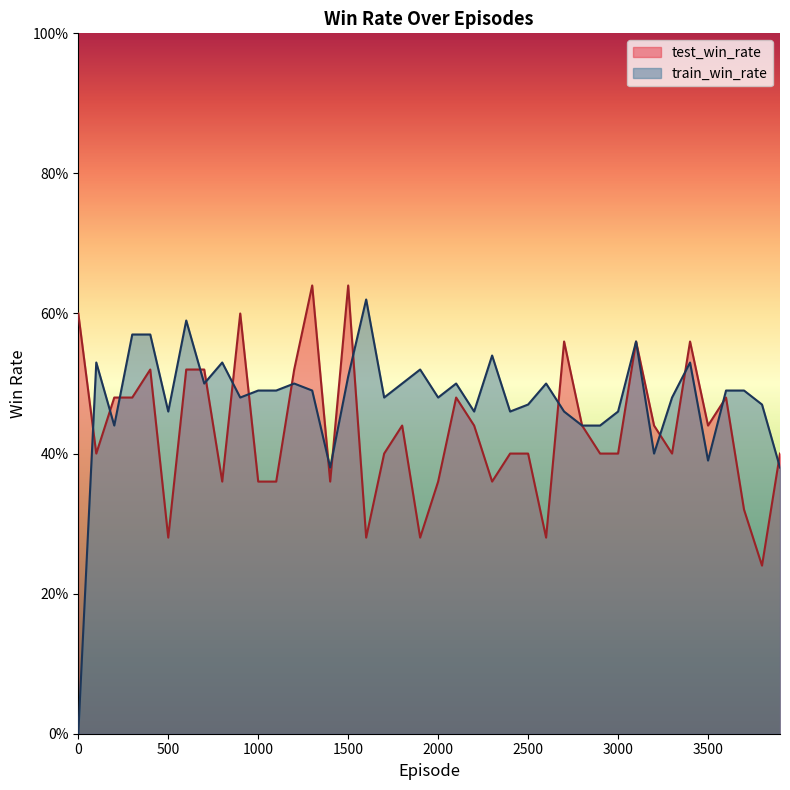

How many lines are shown in the chart?

2